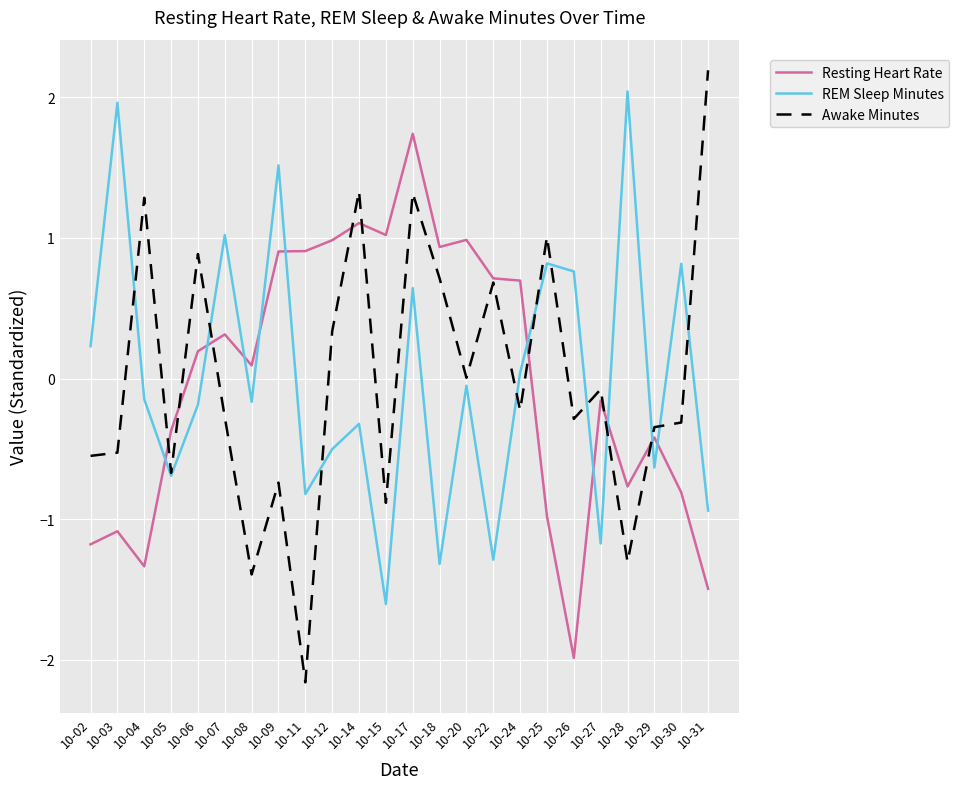

In REM Sleep Minutes, how many points are lower than both neighbors (excluding endpoints)?

8